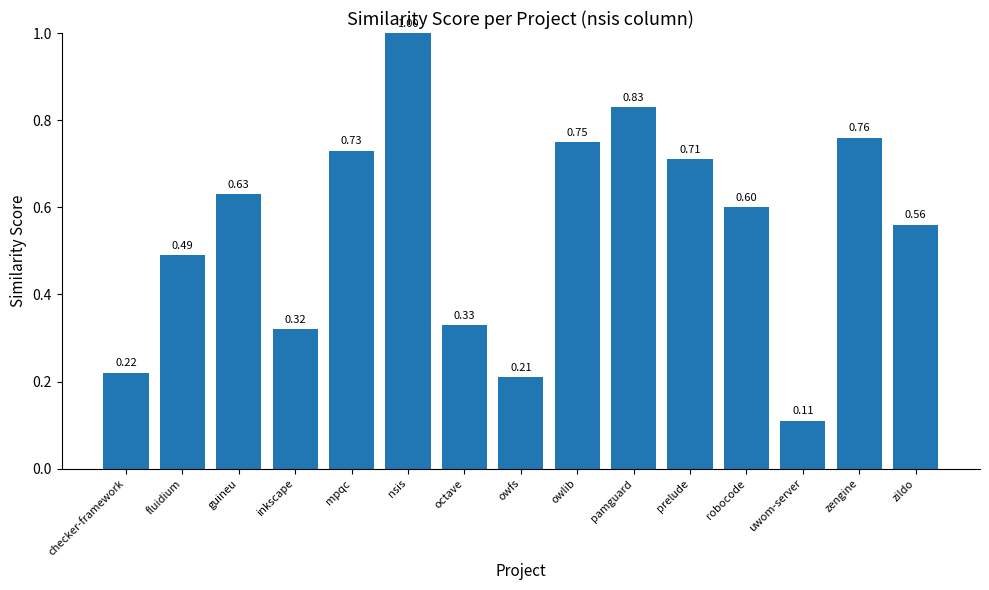

What position from the right is robocode?

4